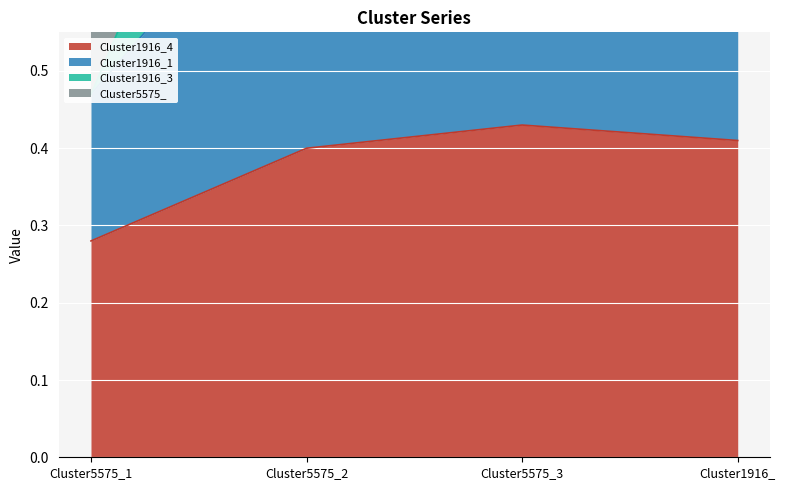

Which series changed the most between Cluster5575_3 and Cluster1916_?

Cluster1916_1